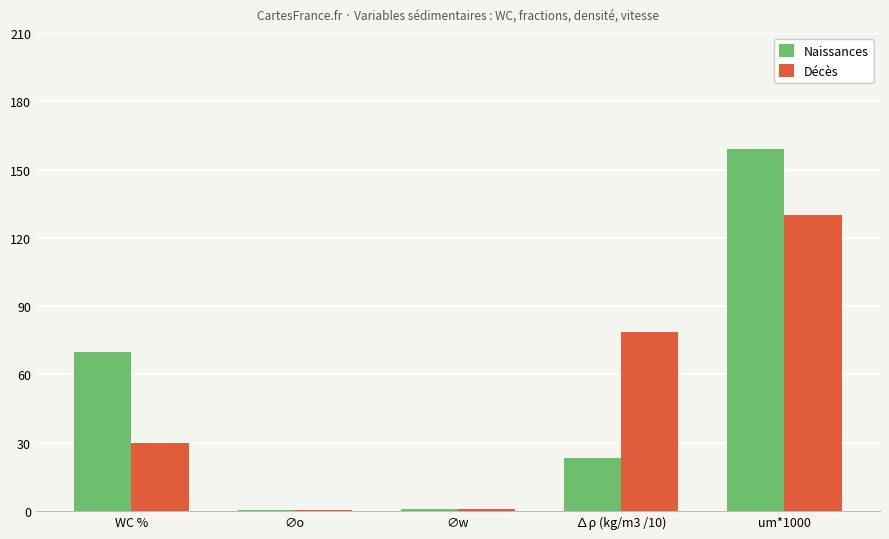

What is the greatest value displayed?

159.2